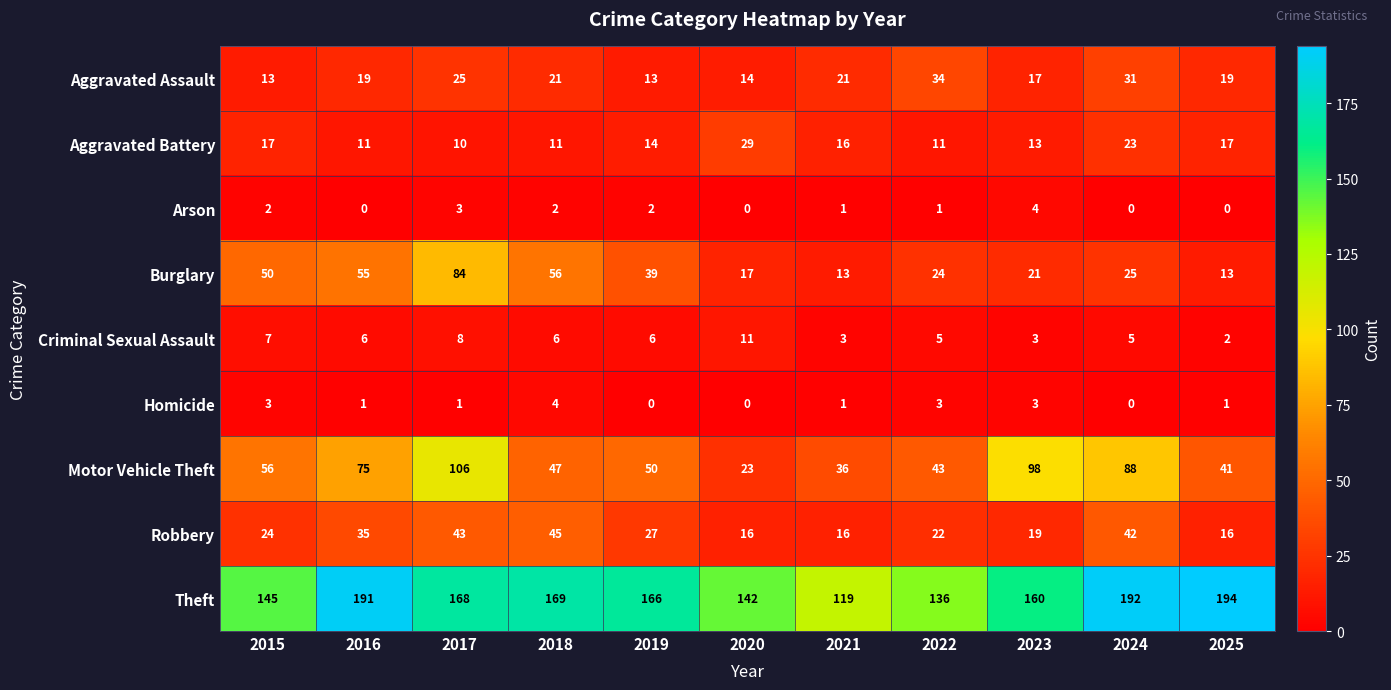

Which series has the widest spread of values?

Motor Vehicle Theft